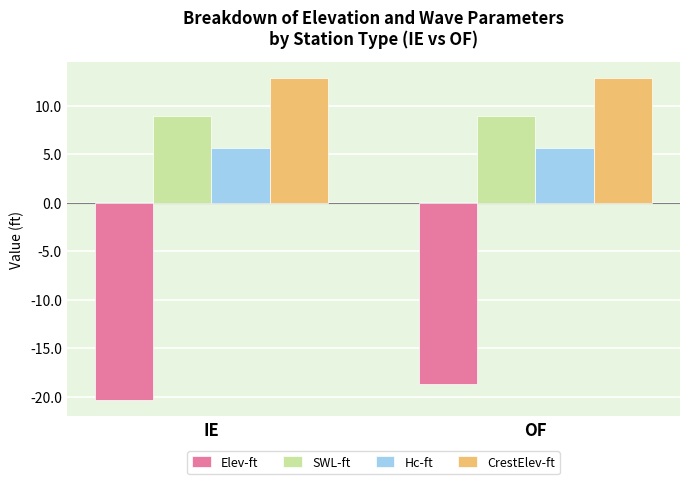

At which category is the sum across all series the highest?

OF